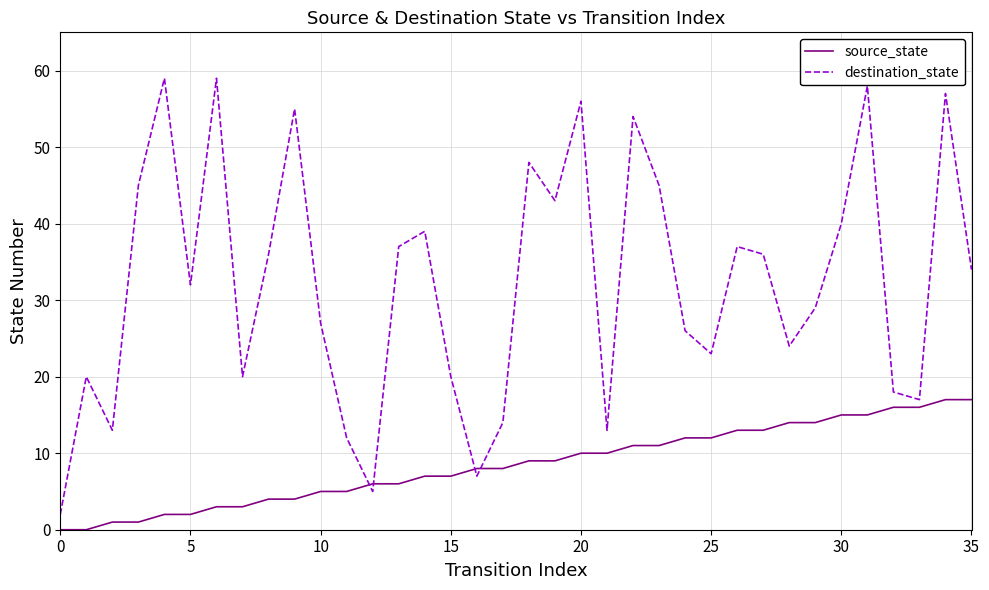

Reading right to left, what are all the values shown in this chart?

source_state: 17	17	16	16	15	15	14	14	13	13	12	12	11	11	10	10	9	9	8	8	7	7	6	6	5	5	4	4	3	3	2	2	1	1	0	0
destination_state: 34	57	17	18	58	40	29	24	36	37	23	26	45	54	13	56	43	48	14	7	20	39	37	5	12	27	55	36	20	59	32	59	45	13	20	2